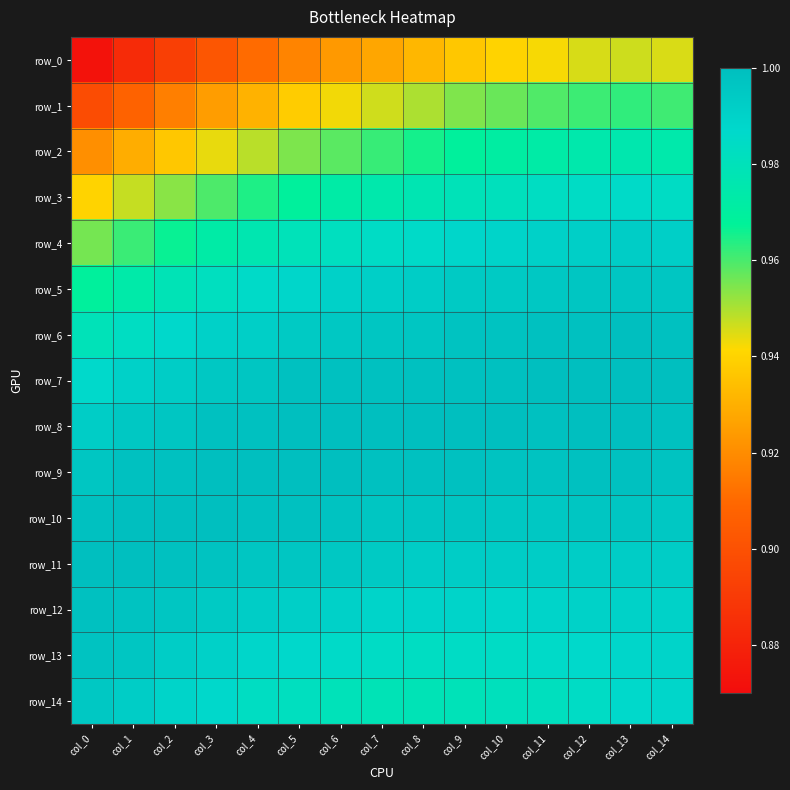

Rank the series at col_10 from highest to lowest value.

row_8, row_7, row_6, row_9, row_10, row_5, row_11, row_4, row_12, row_13, row_3, row_14, row_2, row_1, row_0